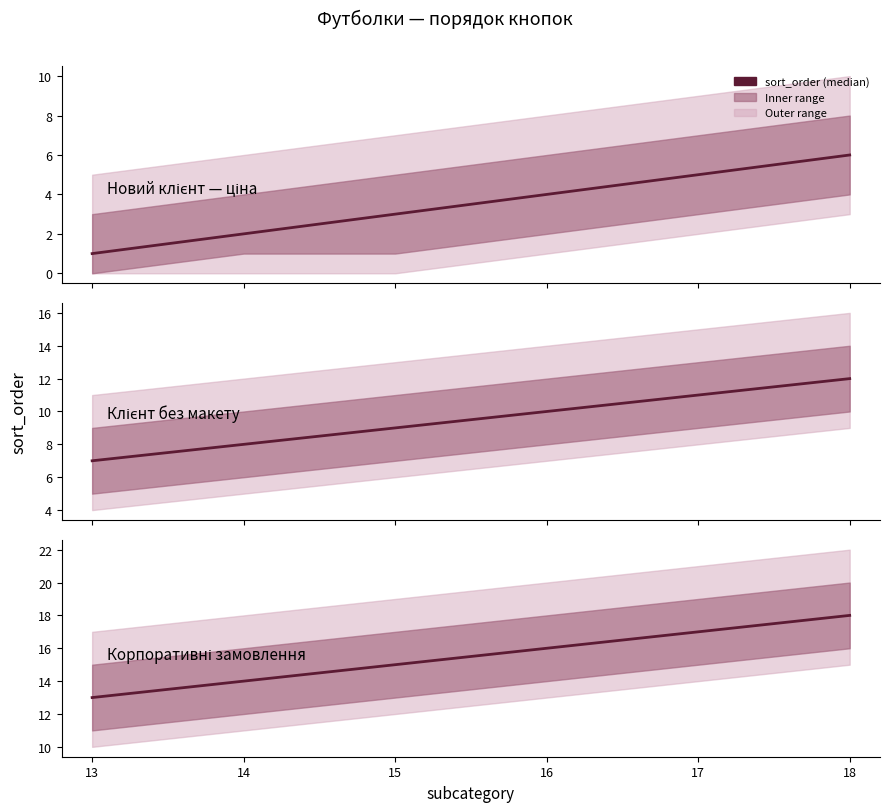

Reading left to right, what are all the values shown in this chart?

13	14	15	16	17	18